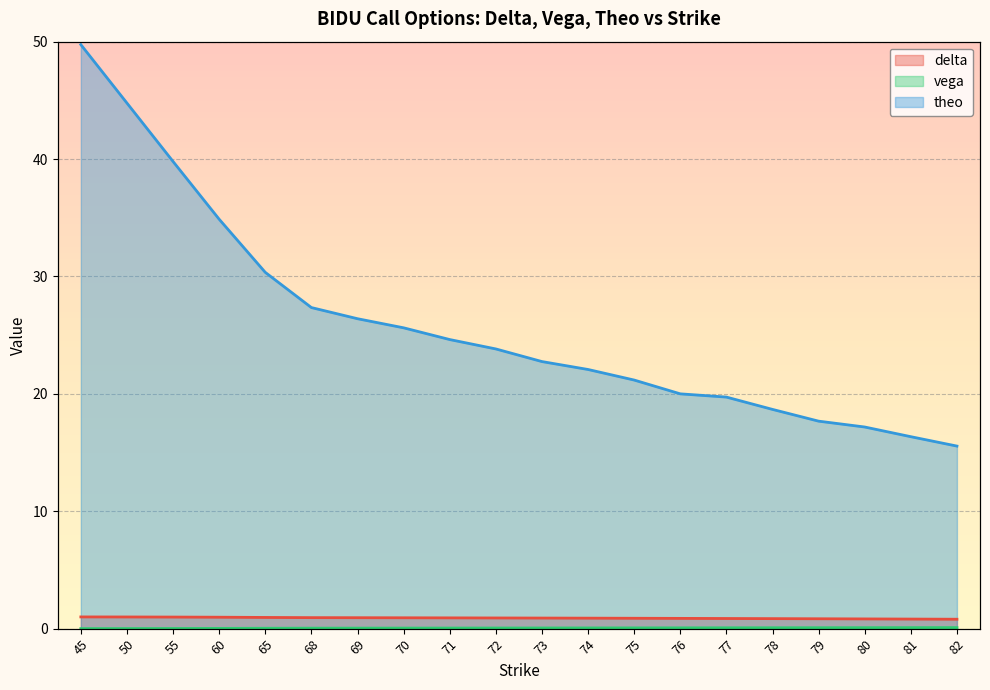

True or false: theo and delta intersect in this chart.

False